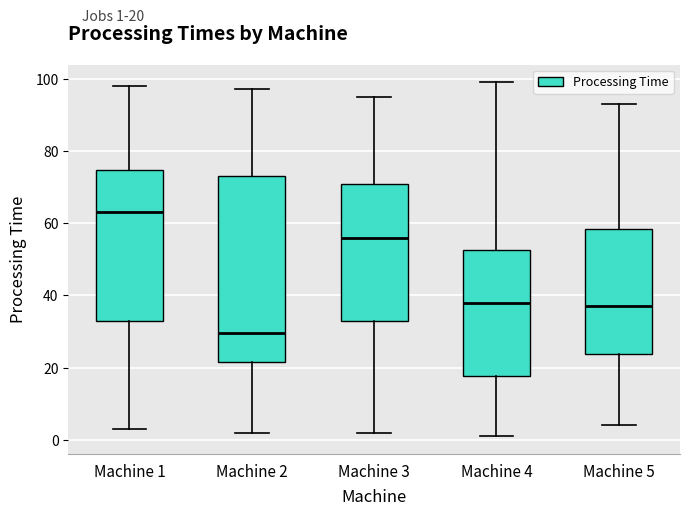

Reading left to right, transcribe this box plot: for each box, give where its median line is, the range the box spans, and where its two whiskers end, as read against the y-axis. The values are not printed on the chart, so give them approximately, as read against the axis.

Machine 1: median 64, box 34 to 74, whiskers 4 to 98
Machine 2: median 30, box 22 to 74, whiskers 2 to 98
Machine 3: median 56, box 34 to 70, whiskers 2 to 96
Machine 4: median 38, box 18 to 52, whiskers 2 to 100
Machine 5: median 38, box 24 to 58, whiskers 4 to 94